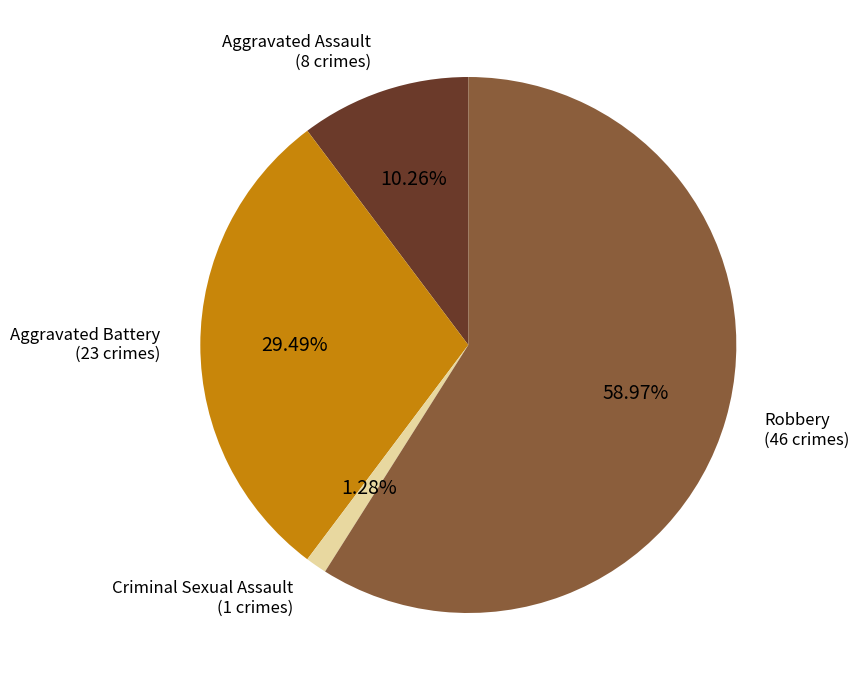

Which slice is the largest?

Robbery